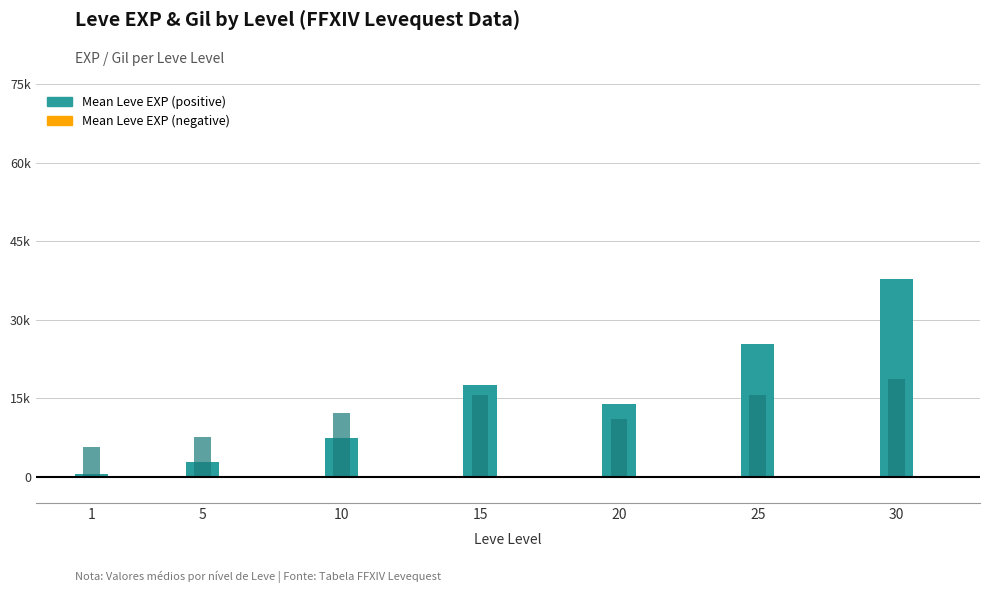

Is it true that Mean Leve Gil × 50 (negative) equals 0.0 at 25?

True